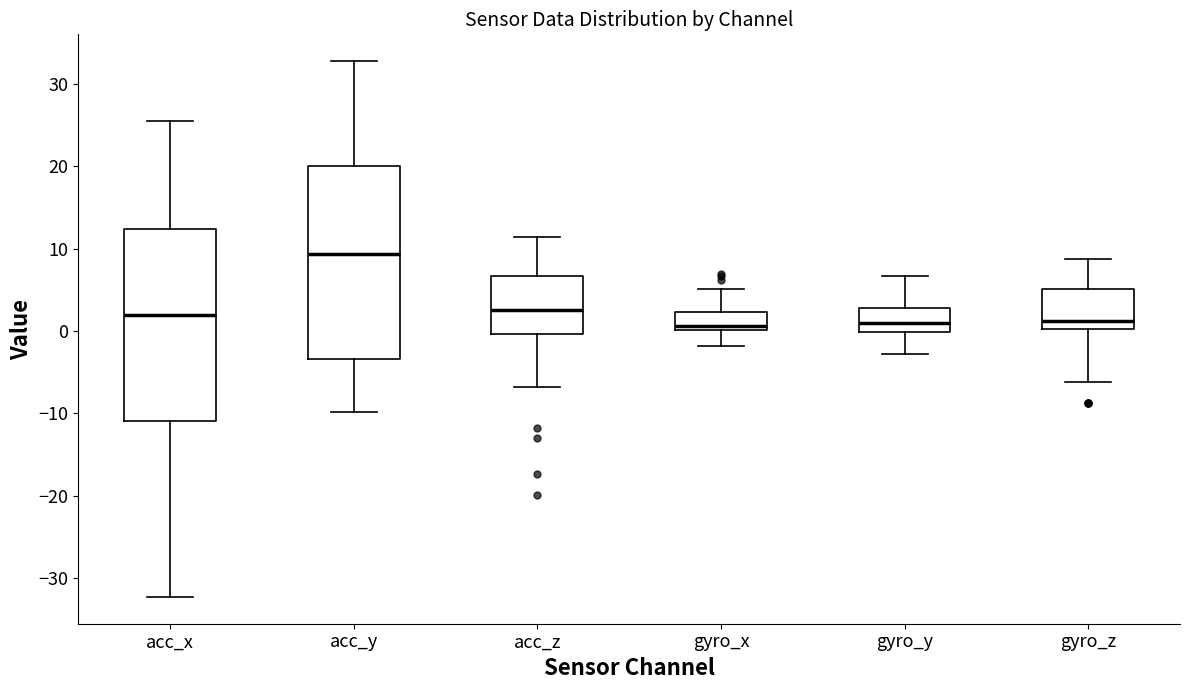

Reading left to right, read every box against the y-axis: the position of its median line, the range the box covers, and the ends of its whiskers. The values are not printed on the chart, so give them approximately, as read against the axis.

acc_x: median 2, box -11 to 12, whiskers -32 to 25
acc_y: median 9, box -3 to 20, whiskers -10 to 33
acc_z: median 3, box 0 to 7, whiskers -7 to 11
gyro_x: median 1, box 0 to 2, whiskers -2 to 5
gyro_y: median 1, box 0 to 3, whiskers -3 to 7
gyro_z: median 1, box 0 to 5, whiskers -6 to 9